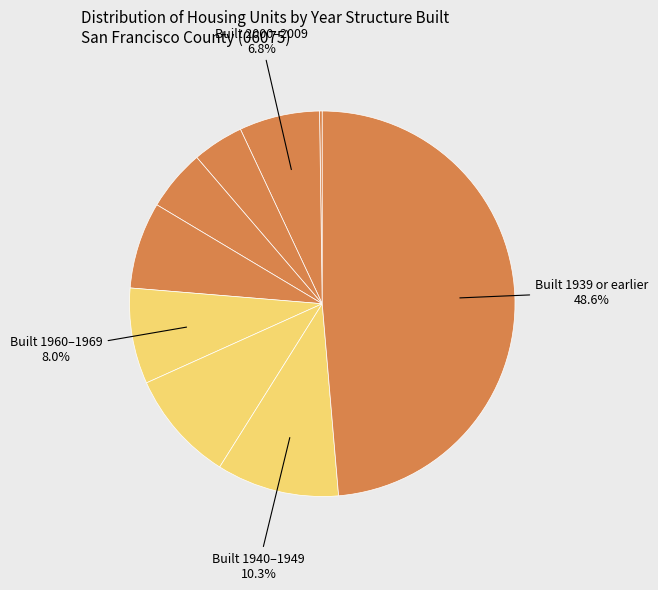

To the nearest percent, what is the average slice percentage?

11%